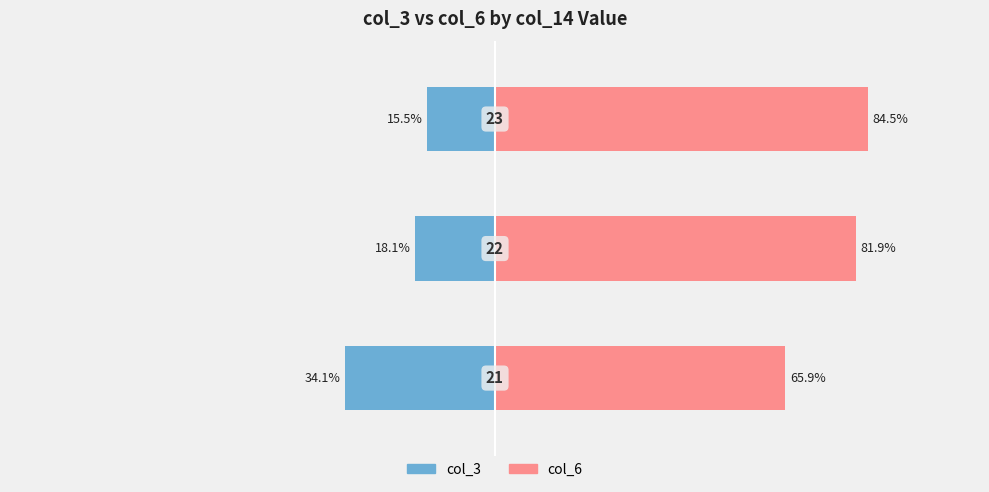

Which series has the largest total across all categories?

col_6